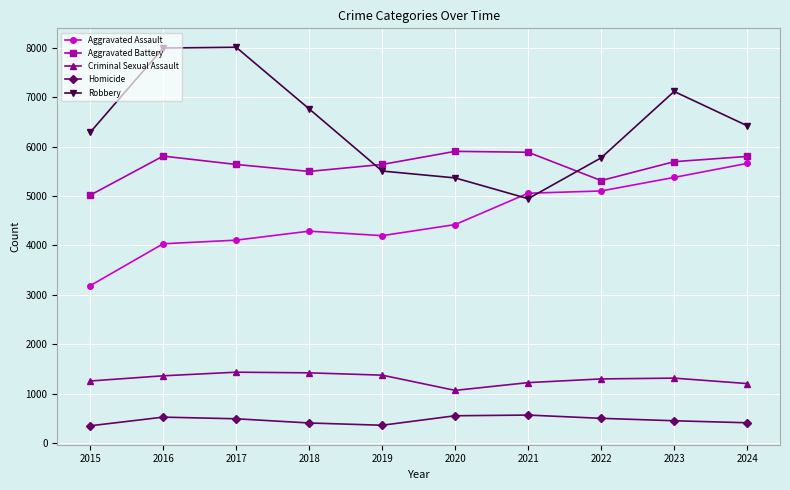

Between 2015 and 2017, which series saw the biggest shift?

Robbery